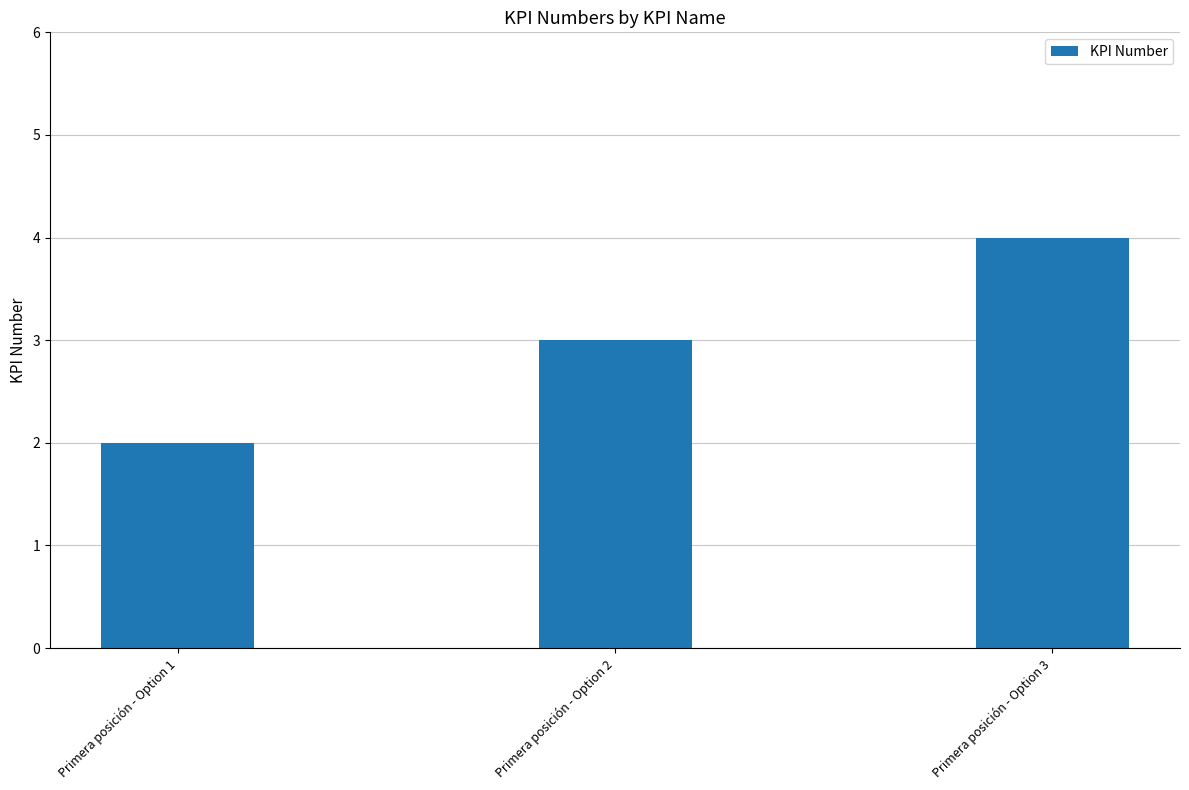

Count the number of data series in this chart.

1